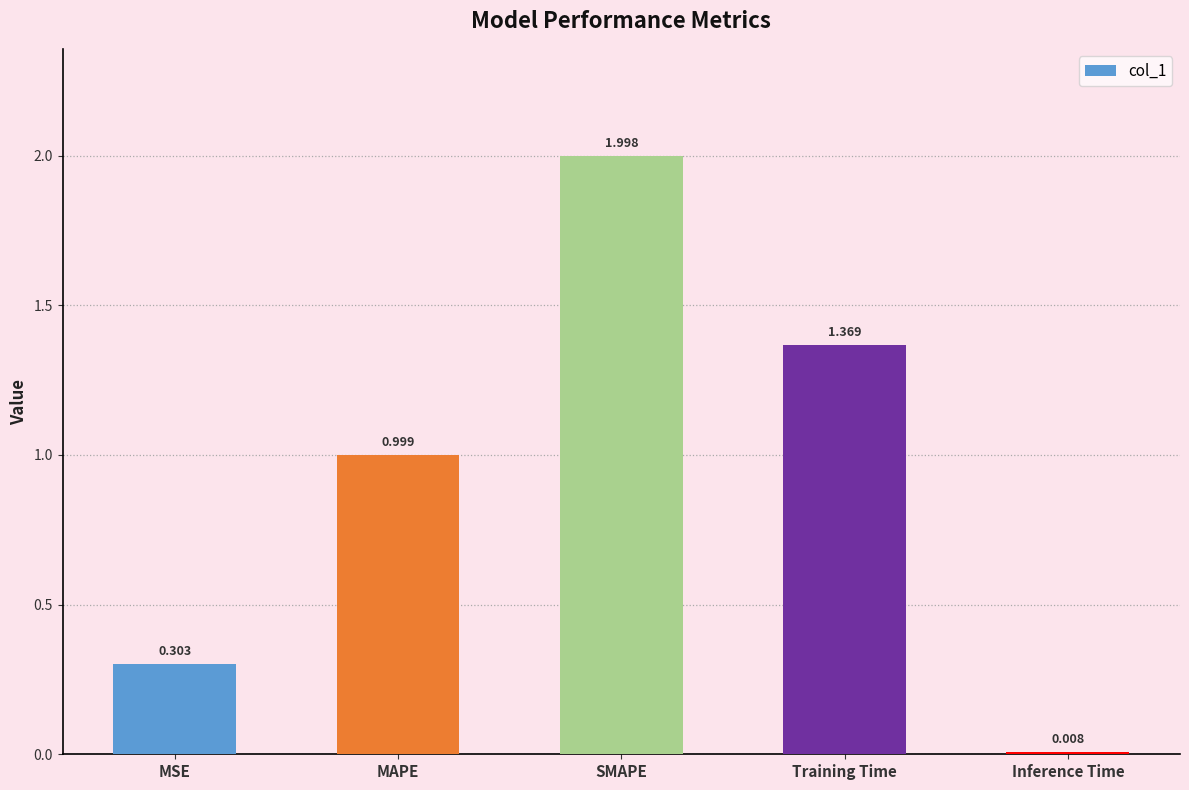

Where is the data nearest to the value 1?

MAPE